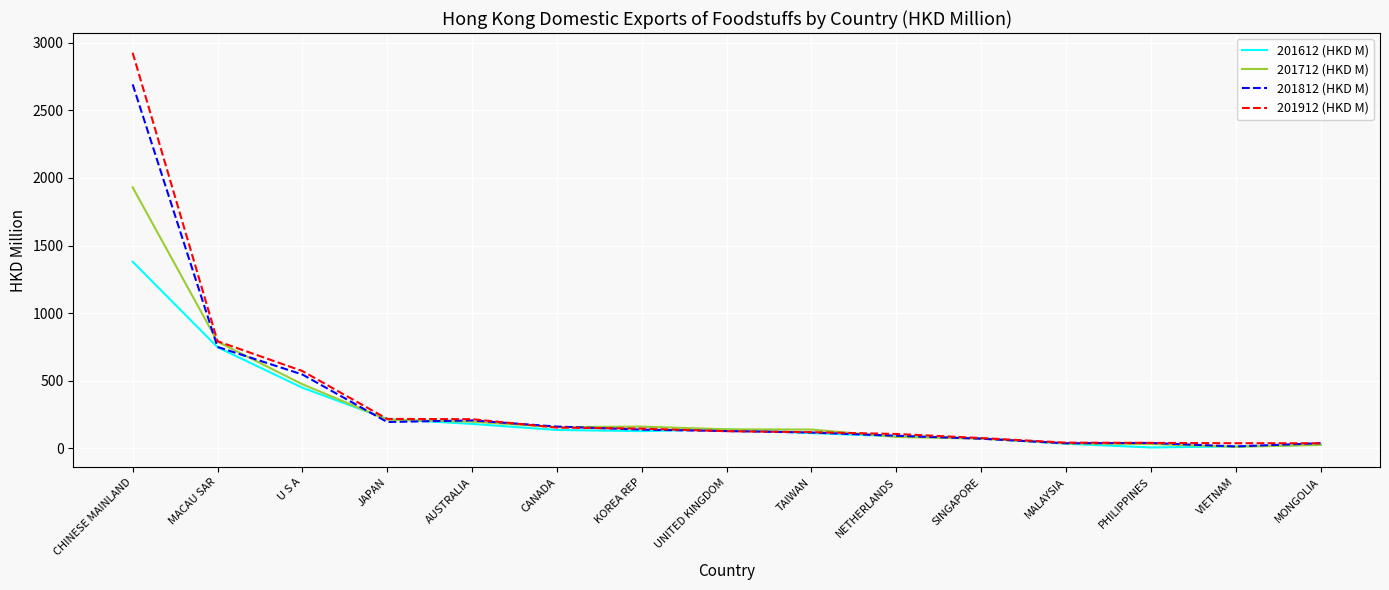

What is the average value of the 201712 (HKD M) series?

297.2